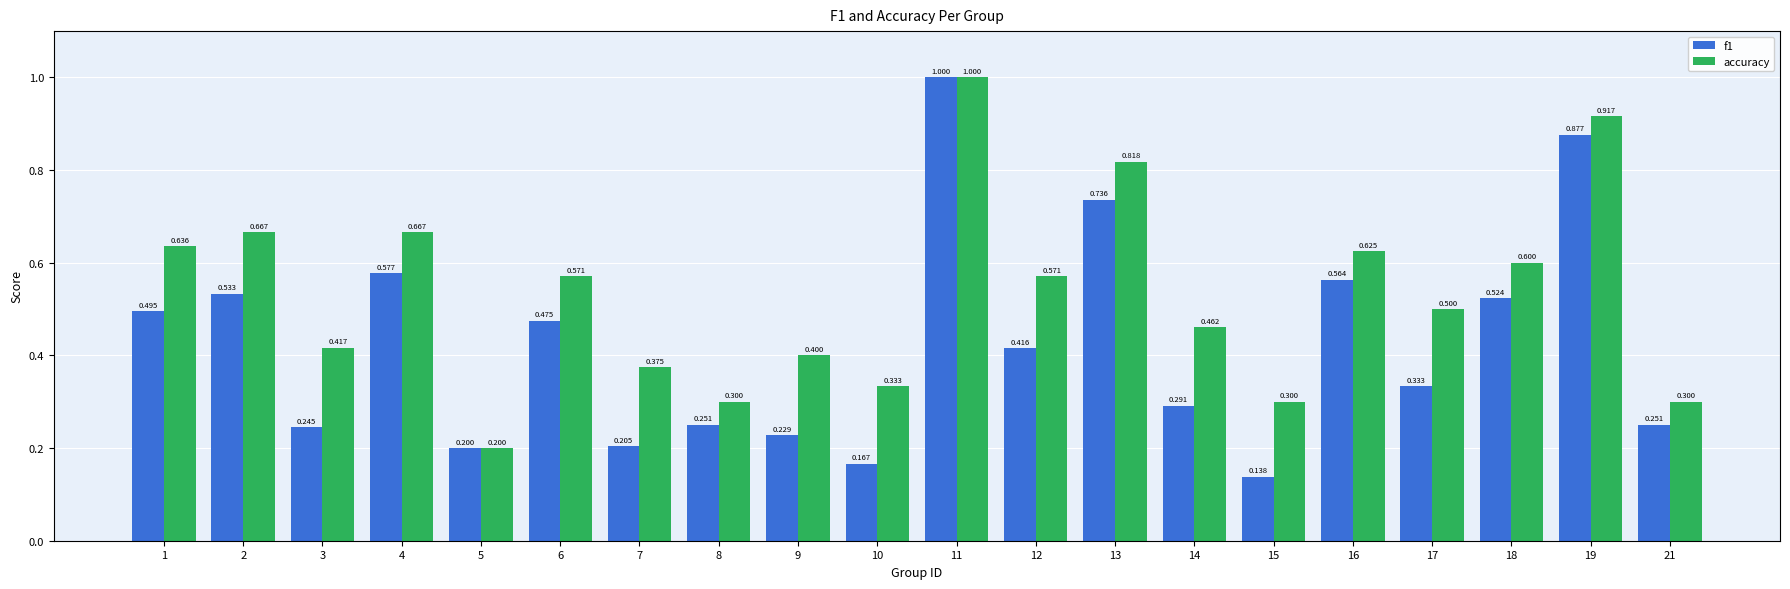

The f1 series shows 0.3 at 5. True or false?

False